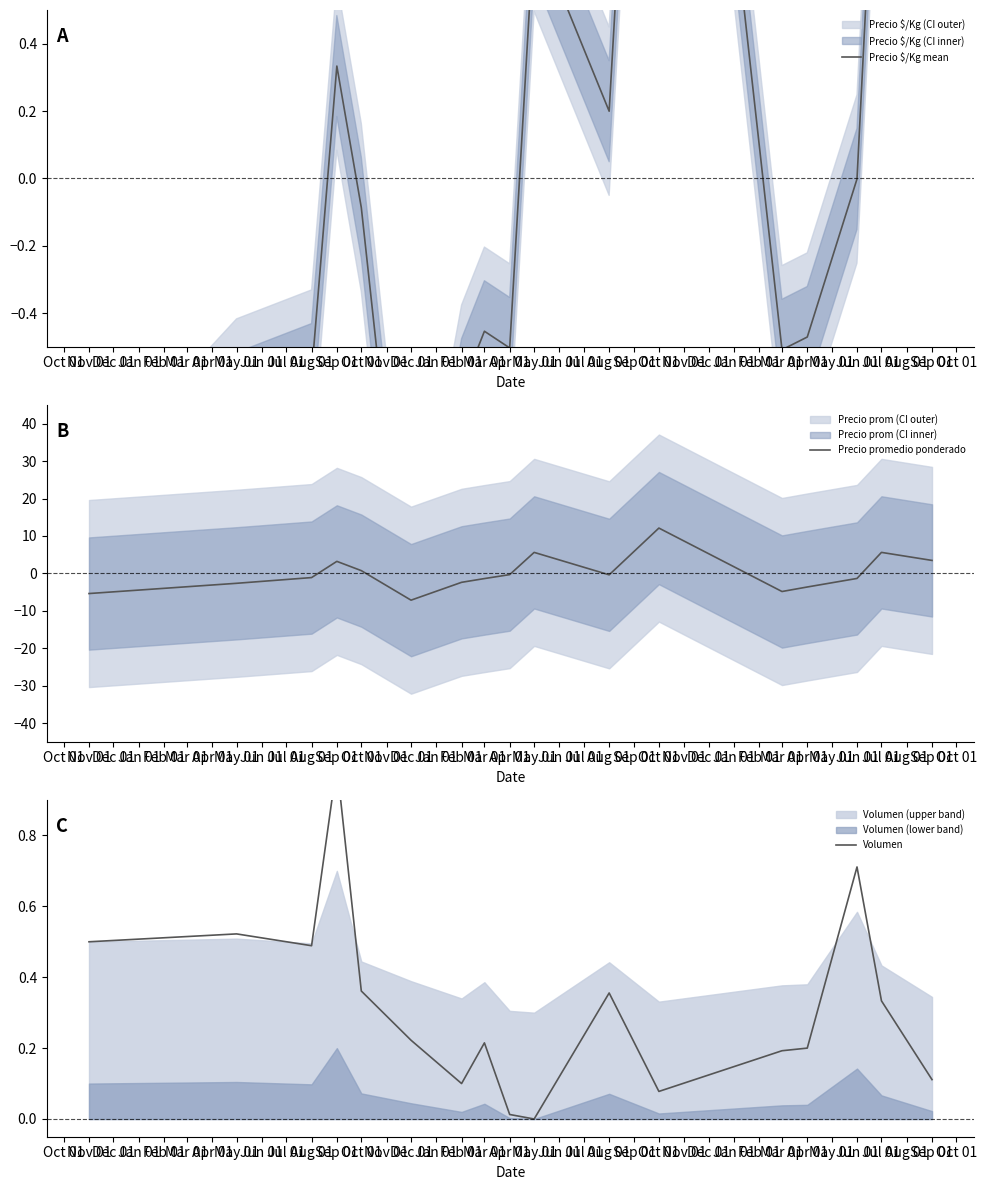

Where is the first local minimum for Precio $/Kg mean?

Dec 01